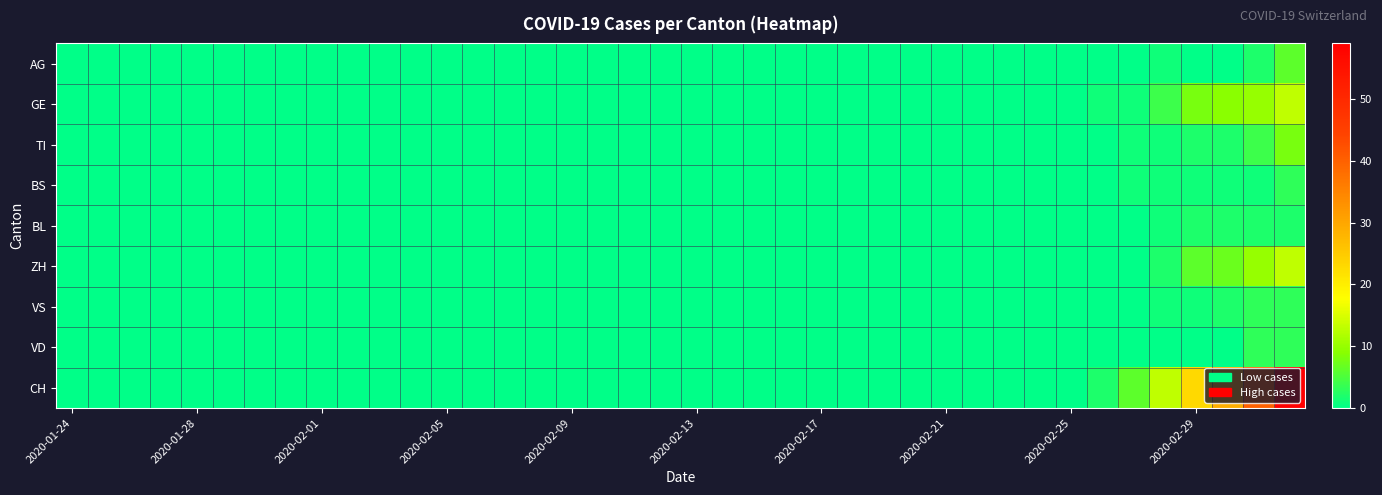

Rank the series by their maximum value, from highest to lowest.

CH, GE, ZH, TI, AG, BS, VS, VD, BL